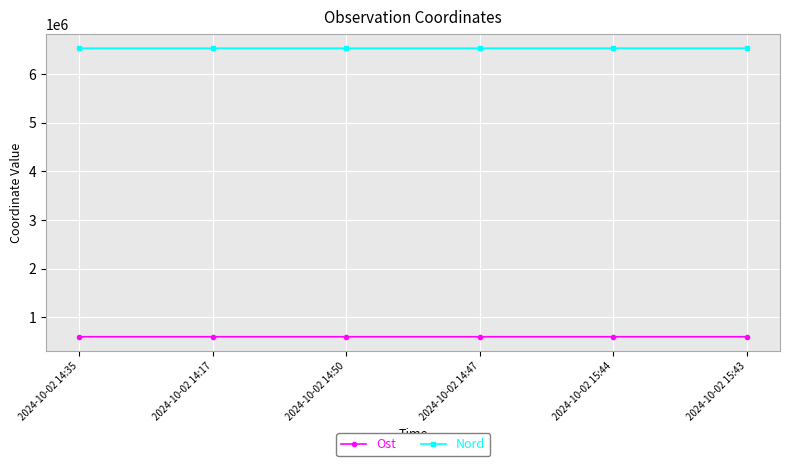

What is the total value across all series at 2024-10-02 14:47?

7124820